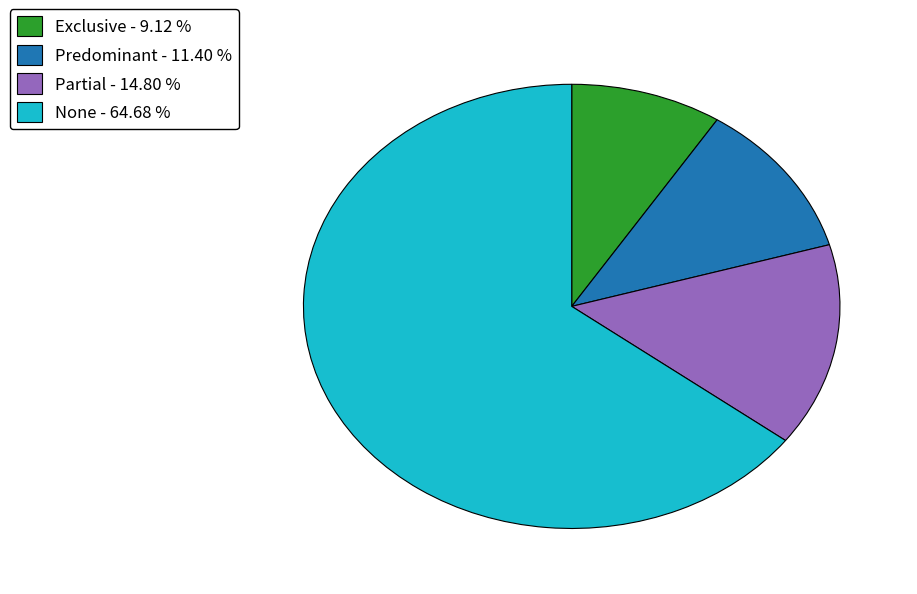

Does any single category account for the majority?

Yes